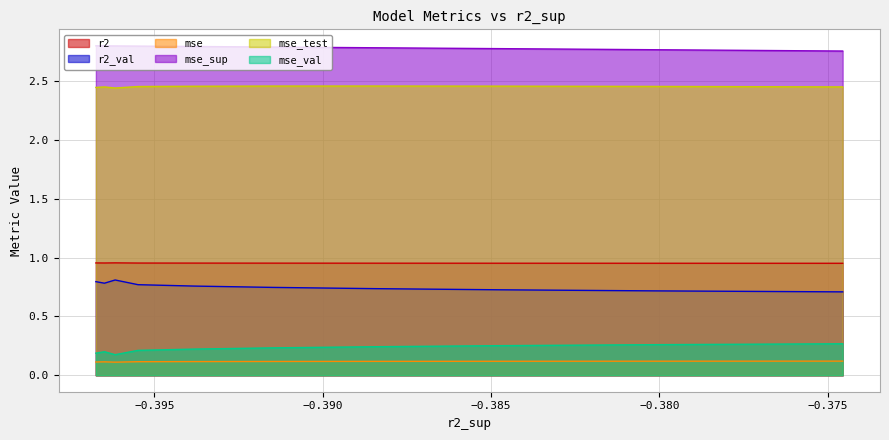

What is the value of the mse_sup point at the 4th from the left?

2.8